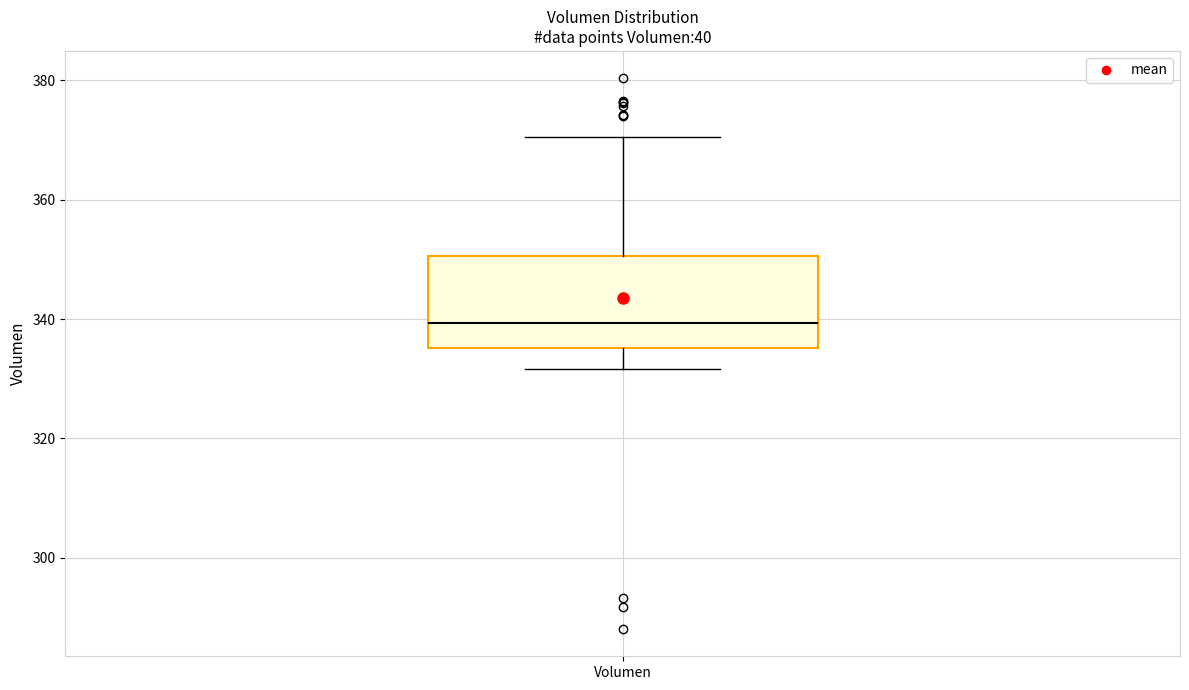

Transcribe this box plot: give where the median line is, the range the box spans, and where the two whiskers end, as read against the y-axis. The values are not printed on the chart, so give them approximately, as read against the axis.

median 340, box 336 to 350, whiskers 332 to 370